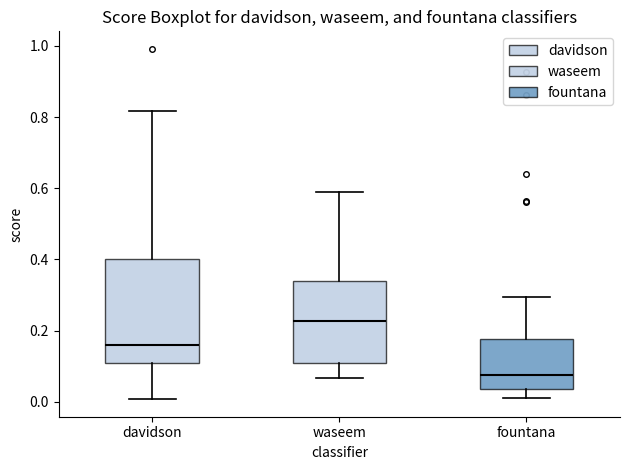

Which box is the tallest, from its lower edge to its upper edge?

davidson